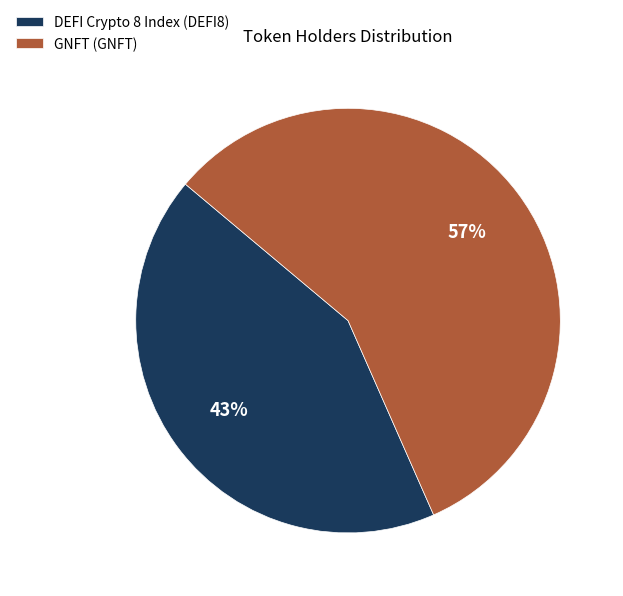

Approximately how many times larger is the value at GNFT (GNFT) compared to DEFI Crypto 8 Index (DEFI8)?

1.3